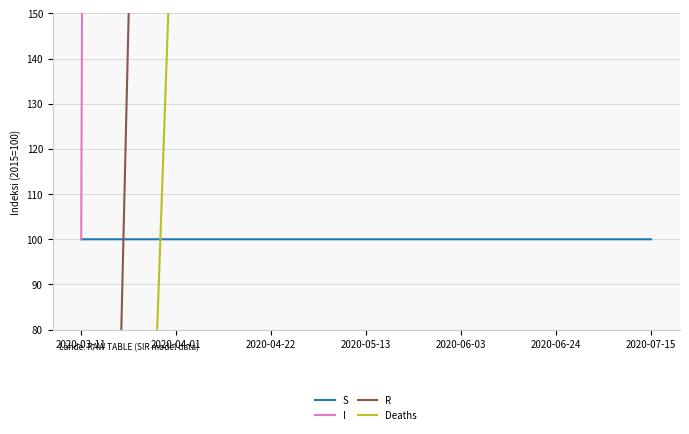

What is the average value of the Deaths series?

557.9